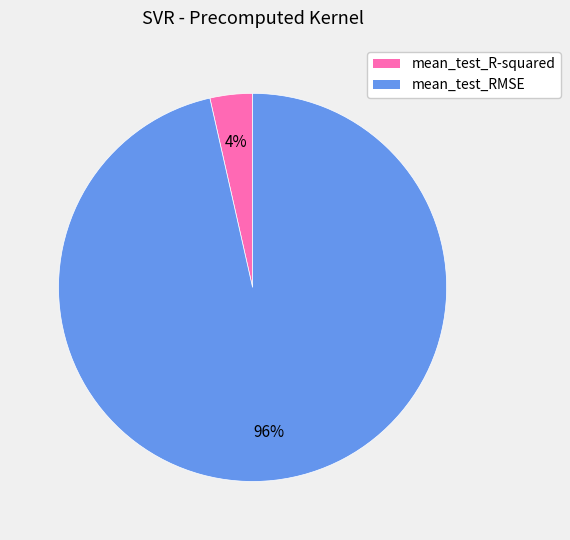

To the nearest percent, what is the average slice percentage?

50%